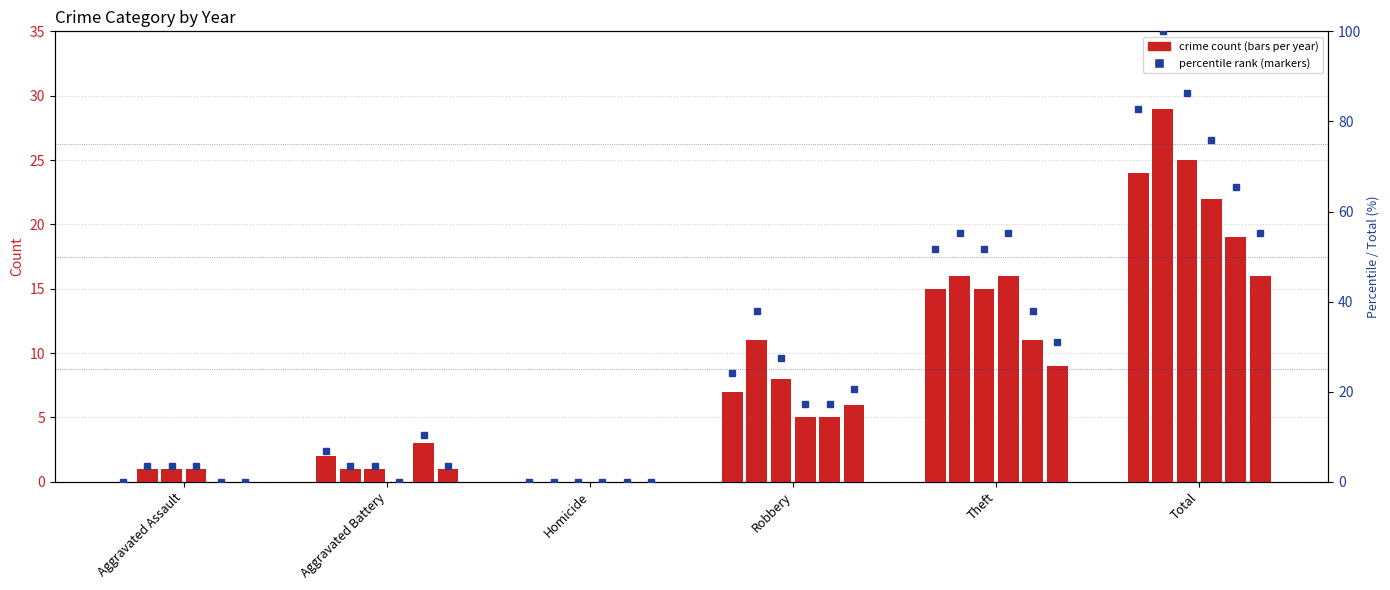

How many values in the 2019 %ile series are below 17?

3